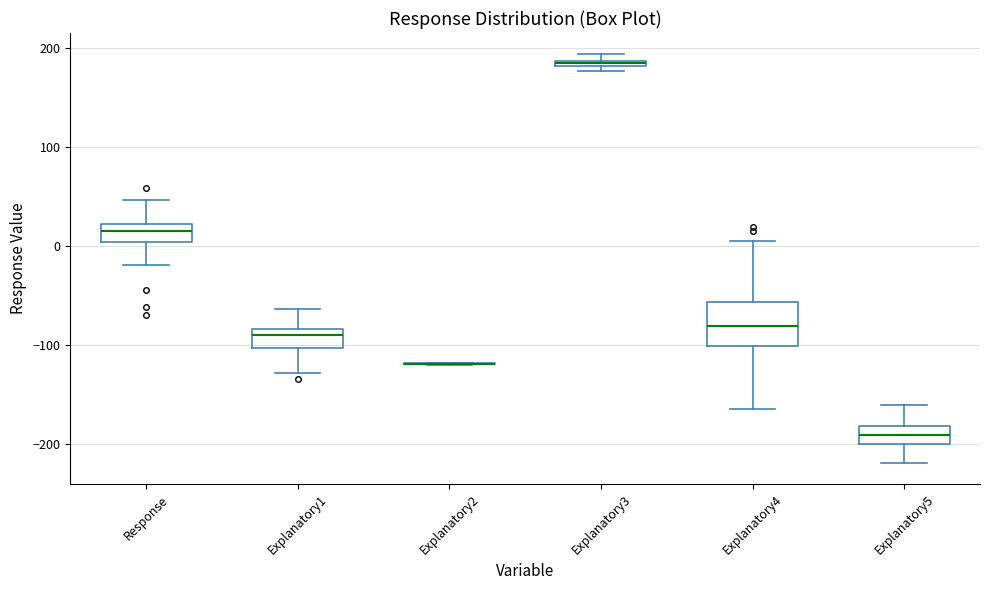

Where is the lower edge of the box for Response on the y-axis? The values are not printed on the chart, so give them approximately, as read against the axis.

0